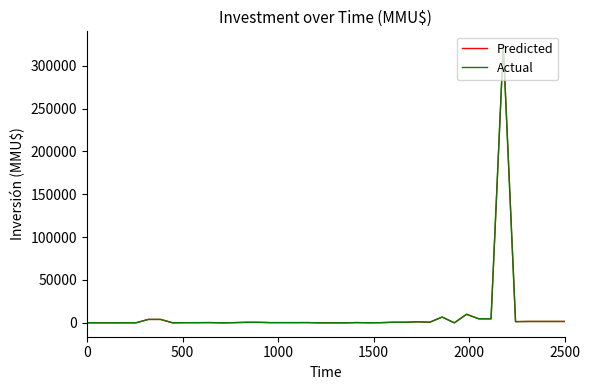

Is this an area chart (filled region under the line)?

No